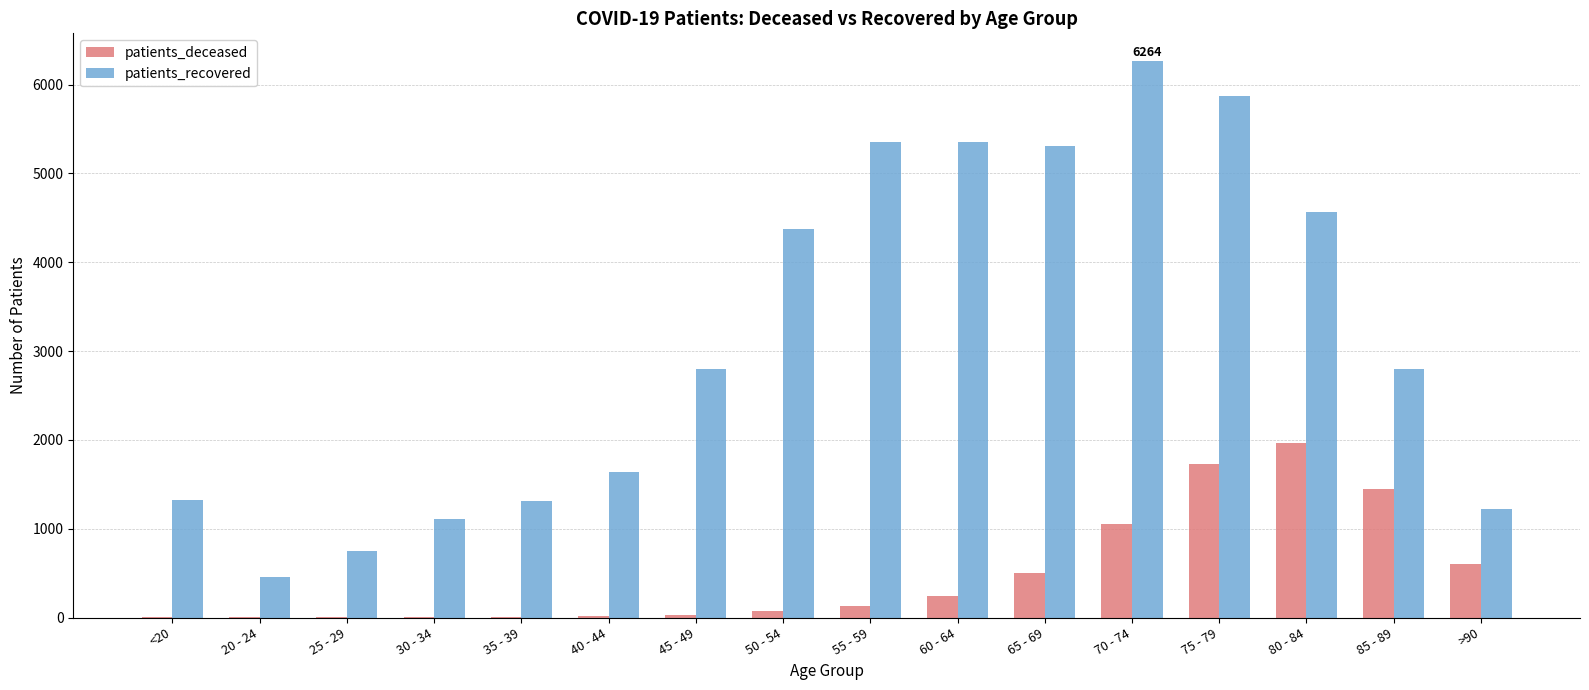

The value of patients_deceased at 80 - 84 is 1961. True or false?

True